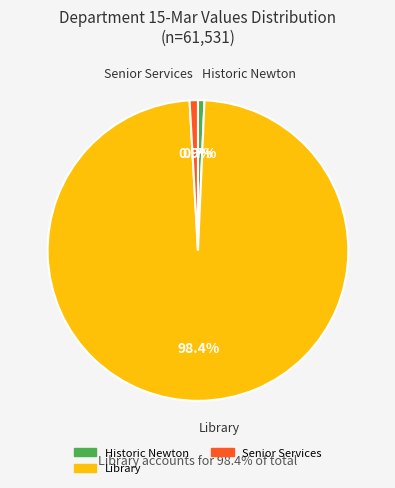

Is there a majority slice in this chart?

Yes